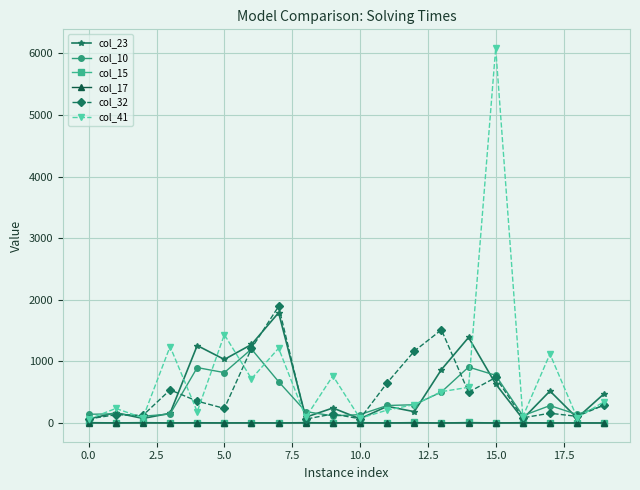

How many lines are shown in the chart?

6